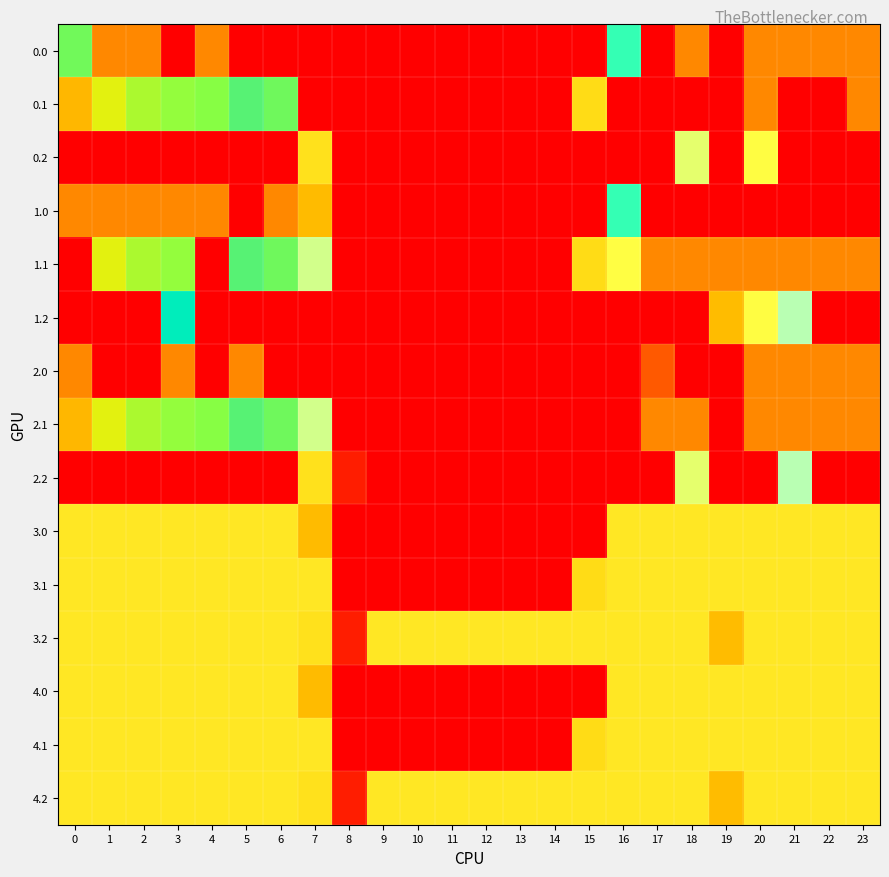

Reading right to left, what are all the values shown in this chart?

0.0: 23=400.0	22=400.0	21=400.0	20=400.0	19=0.0	18=400.0	17=0.0	16=250.9	15=0.0	14=0.0	13=0.0	12=0.0	11=0.0	10=0.0	9=0.0	8=0.0	7=0.0	6=0.0	5=0.0	4=400.0	3=0.0	2=400.0	1=400.0	0=333.4
0.1: 23=399.4	22=0.0	21=0.0	20=400.0	19=0.0	18=0.0	17=0.0	16=0.0	15=173.1	14=0.0	13=0.0	12=0.0	11=0.0	10=0.0	9=0.0	8=0.0	7=0.0	6=332.2	5=325.7	4=339.6	3=342.7	2=347.9	1=361.1	0=384.6
0.2: 23=0.0	22=0.0	21=0.0	20=199.2	19=0.0	18=210.0	17=0.0	16=0.0	15=0.0	14=0.0	13=0.0	12=0.0	11=0.0	10=0.0	9=0.0	8=0.0	7=176.6	6=0.0	5=0.0	4=0.0	3=0.0	2=0.0	1=0.0	0=0.0
1.0: 23=0.0	22=0.0	21=0.0	20=0.0	19=0.0	18=0.0	17=0.0	16=250.9	15=0.0	14=0.0	13=0.0	12=0.0	11=0.0	10=0.0	9=0.0	8=0.0	7=150.1	6=400.0	5=0.0	4=400.0	3=400.0	2=400.0	1=400.0	0=400.0
1.1: 23=399.4	22=400.0	21=400.0	20=400.0	19=400.0	18=400.0	17=400.0	16=199.4	15=173.1	14=0.0	13=0.0	12=0.0	11=0.0	10=0.0	9=0.0	8=0.0	7=217.1	6=332.2	5=325.7	4=0.0	3=342.7	2=347.9	1=361.1	0=0.0
1.2: 23=0.0	22=0.0	21=226.4	20=199.2	19=151.0	18=0.0	17=0.0	16=0.0	15=0.0	14=0.0	13=0.0	12=0.0	11=0.0	10=0.0	9=0.0	8=0.0	7=0.0	6=0.0	5=0.0	4=0.0	3=281.0	2=0.0	1=0.0	0=0.0
2.0: 23=400.0	22=400.0	21=400.0	20=400.0	19=0.0	18=0.0	17=89.8	16=0.0	15=0.0	14=0.0	13=0.0	12=0.0	11=0.0	10=0.0	9=0.0	8=0.0	7=0.0	6=0.0	5=400.0	4=0.0	3=400.0	2=0.0	1=0.0	0=400.0
2.1: 23=399.4	22=400.0	21=400.0	20=400.0	19=0.0	18=400.0	17=400.0	16=0.0	15=0.0	14=0.0	13=0.0	12=0.0	11=0.0	10=0.0	9=0.0	8=0.0	7=217.1	6=332.2	5=325.7	4=339.6	3=342.7	2=347.9	1=361.1	0=384.6
2.2: 23=0.0	22=0.0	21=226.4	20=0.0	19=0.0	18=210.0	17=0.0	16=0.0	15=0.0	14=0.0	13=0.0	12=0.0	11=0.0	10=0.0	9=0.0	8=35.3	7=176.6	6=0.0	5=0.0	4=0.0	3=0.0	2=0.0	1=0.0	0=0.0
3.0: 23=181.7	22=181.7	21=181.7	20=181.7	19=181.7	18=181.7	17=181.7	16=181.7	15=0.0	14=0.0	13=0.0	12=0.0	11=0.0	10=0.0	9=0.0	8=0.0	7=150.1	6=181.7	5=181.7	4=181.7	3=181.7	2=181.7	1=181.7	0=181.7
3.1: 23=181.7	22=181.7	21=181.7	20=181.7	19=181.7	18=181.7	17=181.7	16=181.7	15=173.1	14=0.0	13=0.0	12=0.0	11=0.0	10=0.0	9=0.0	8=0.0	7=181.7	6=181.7	5=181.7	4=181.7	3=181.7	2=181.7	1=181.7	0=181.7
3.2: 23=181.7	22=181.7	21=181.7	20=181.7	19=151.0	18=181.7	17=181.7	16=181.7	15=181.7	14=181.7	13=181.7	12=181.7	11=181.7	10=181.7	9=181.7	8=35.3	7=176.6	6=181.7	5=181.7	4=181.7	3=181.7	2=181.7	1=181.7	0=181.7
4.0: 23=181.7	22=181.7	21=181.7	20=181.7	19=181.7	18=181.7	17=181.7	16=181.7	15=0.0	14=0.0	13=0.0	12=0.0	11=0.0	10=0.0	9=0.0	8=0.0	7=150.1	6=181.7	5=181.7	4=181.7	3=181.7	2=181.7	1=181.7	0=181.7
4.1: 23=181.7	22=181.7	21=181.7	20=181.7	19=181.7	18=181.7	17=181.7	16=181.7	15=173.1	14=0.0	13=0.0	12=0.0	11=0.0	10=0.0	9=0.0	8=0.0	7=181.7	6=181.7	5=181.7	4=181.7	3=181.7	2=181.7	1=181.7	0=181.7
4.2: 23=181.7	22=181.7	21=181.7	20=181.7	19=151.0	18=181.7	17=181.7	16=181.7	15=181.7	14=181.7	13=181.7	12=181.7	11=181.7	10=181.7	9=181.7	8=35.3	7=176.6	6=181.7	5=181.7	4=181.7	3=181.7	2=181.7	1=181.7	0=181.7